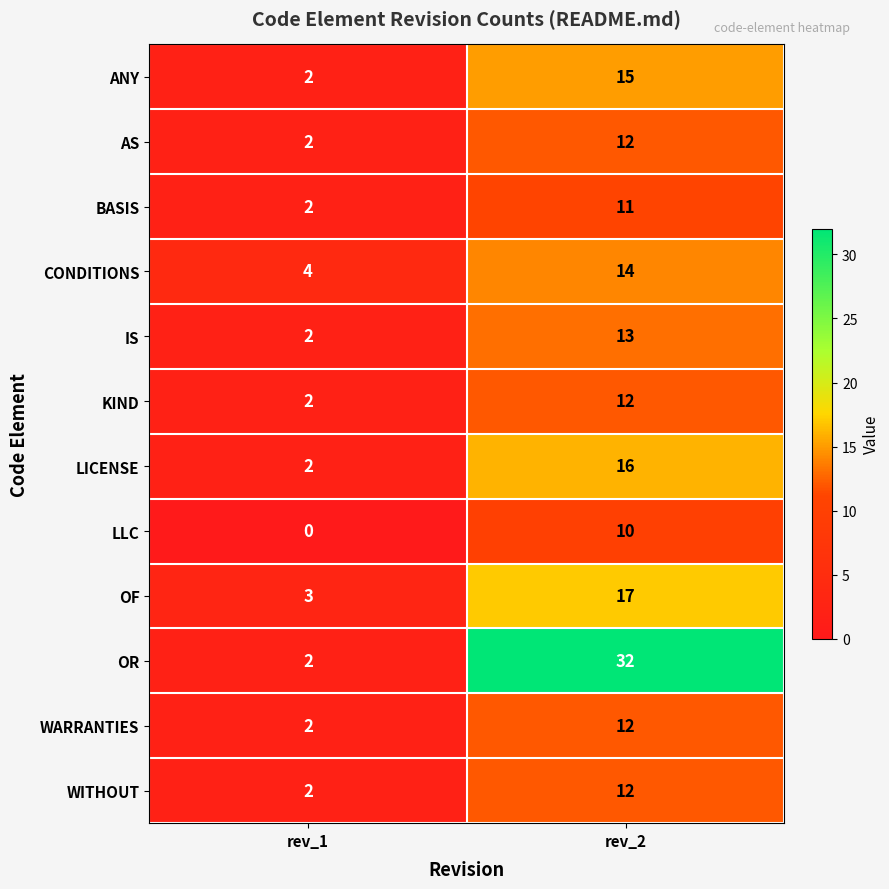

List the labels in order of BASIS value, smallest first.

rev_1, rev_2